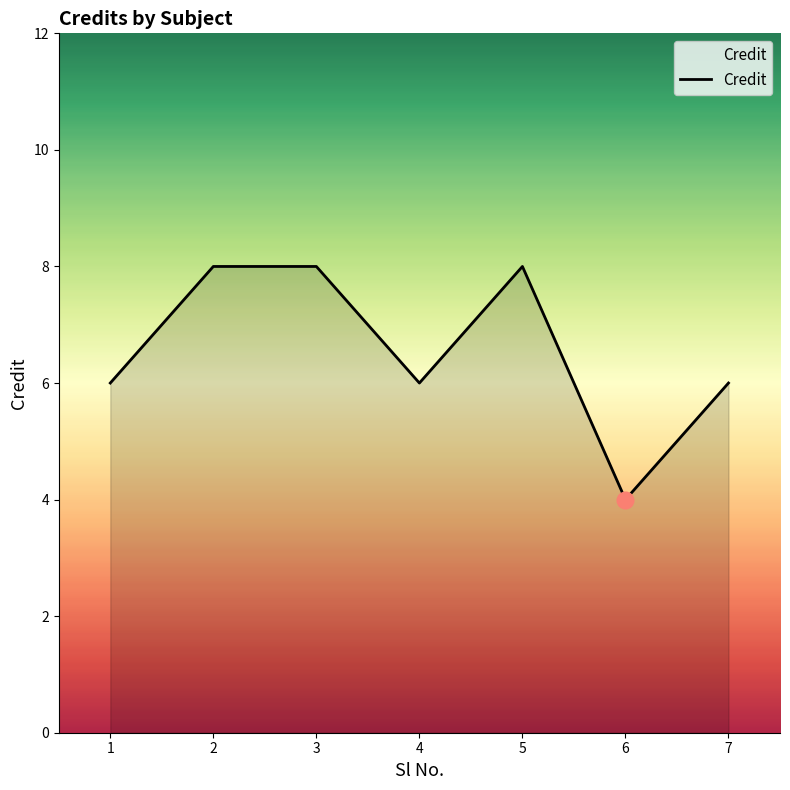

What is the difference between the maximum and second lowest values?

2